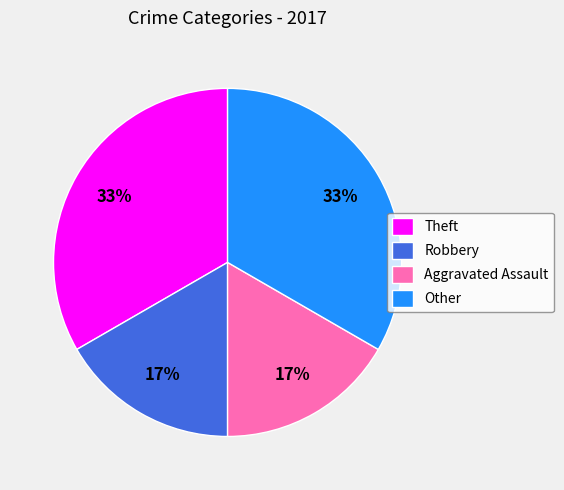

To the nearest percent, what portion does Other represent?

33%